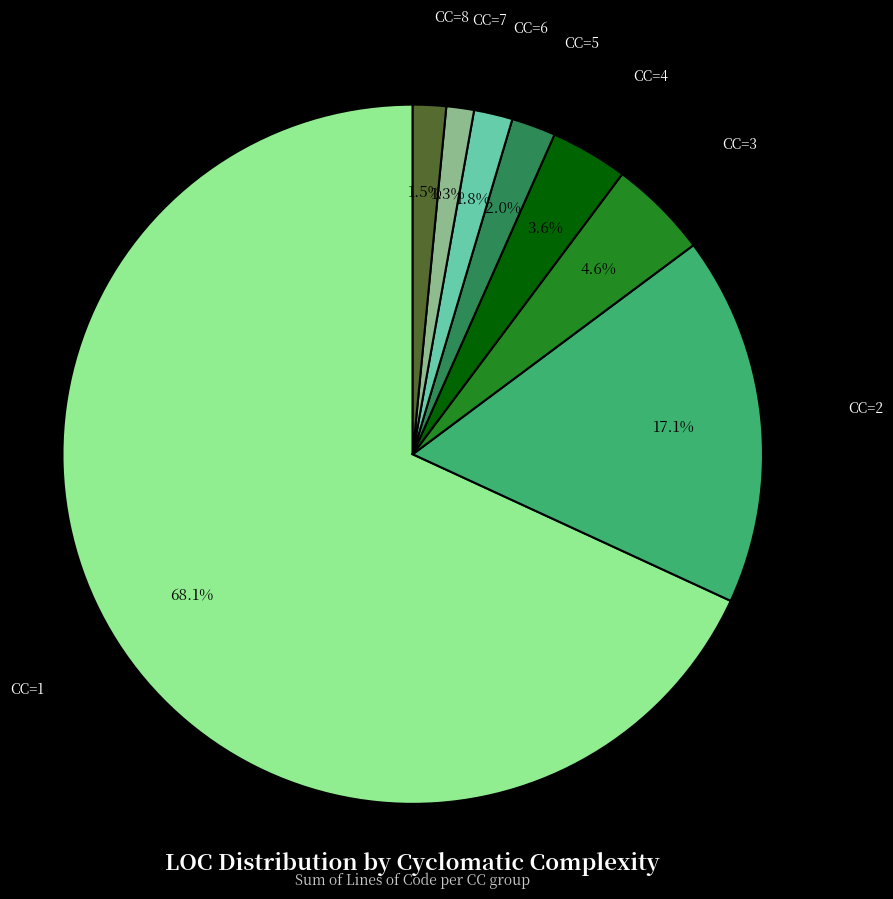

Is there any slice that represents more than half of the pie?

Yes